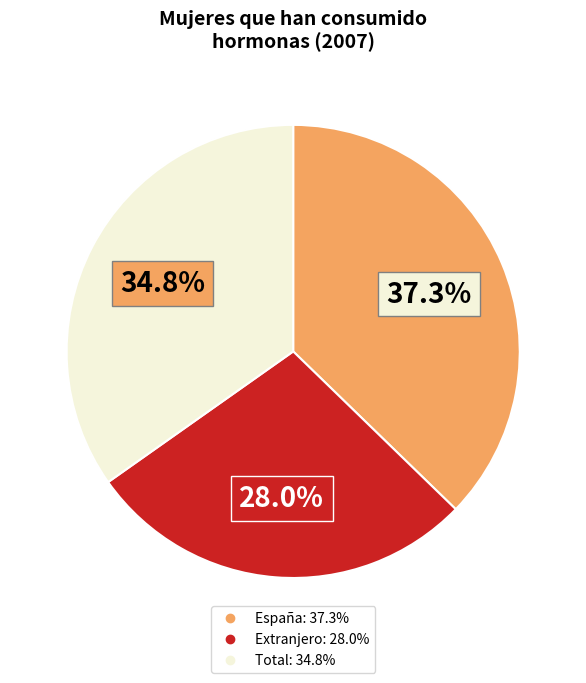

How much of the chart is everything except Total?

65.2%